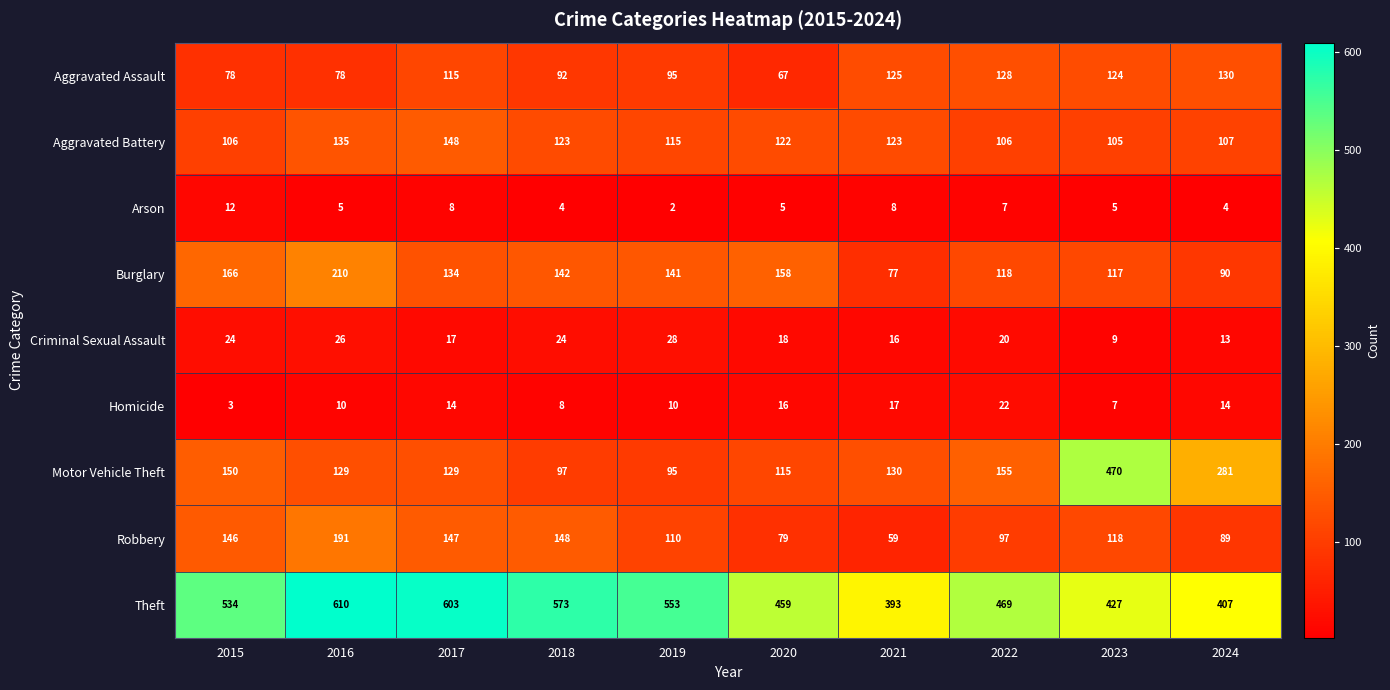

What is the difference between the highest and lowest values at 2015?

531